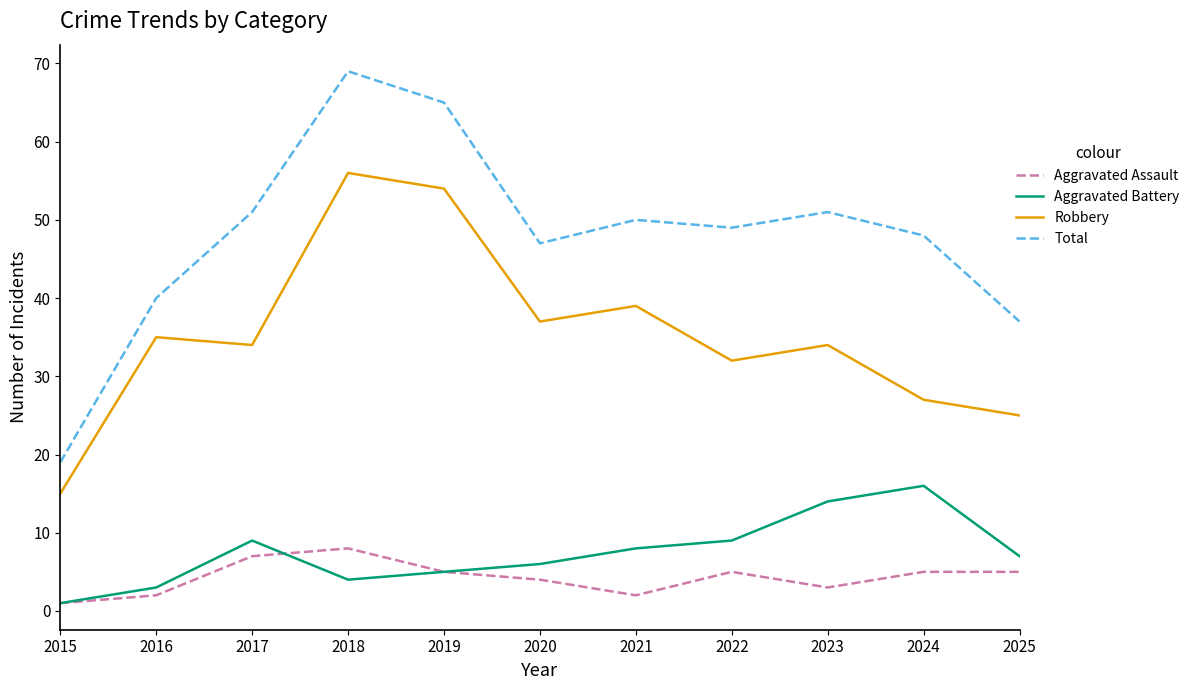

How many Aggravated Assault values are between 2 and 5?

8